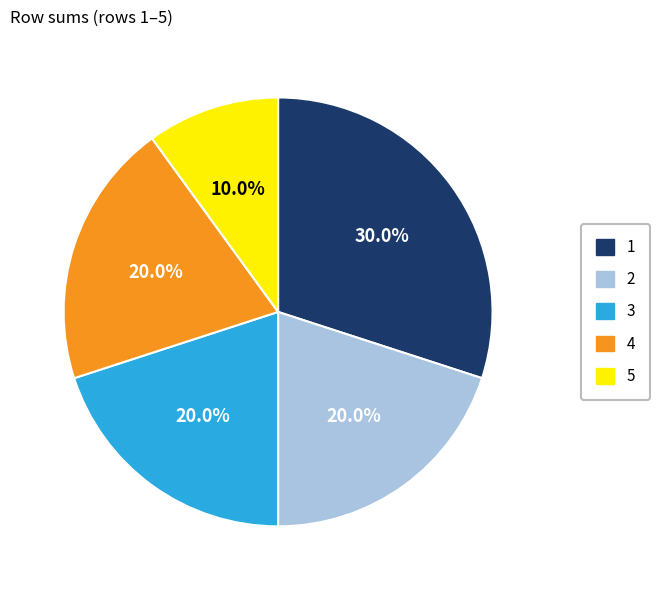

How many slices are in this pie chart?

5